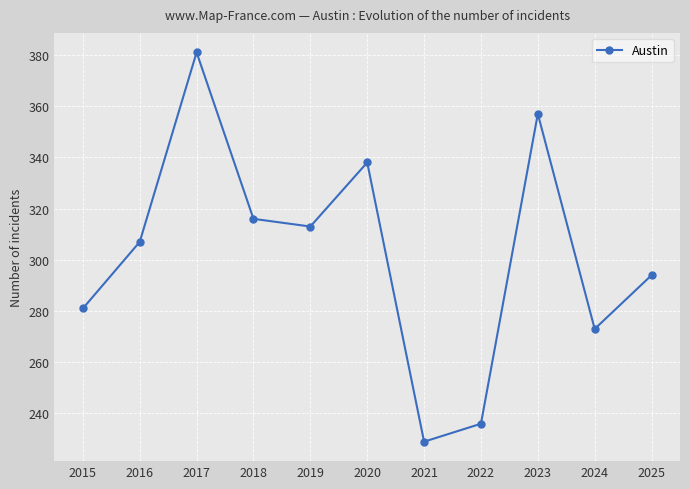

What is the greatest value displayed?

381